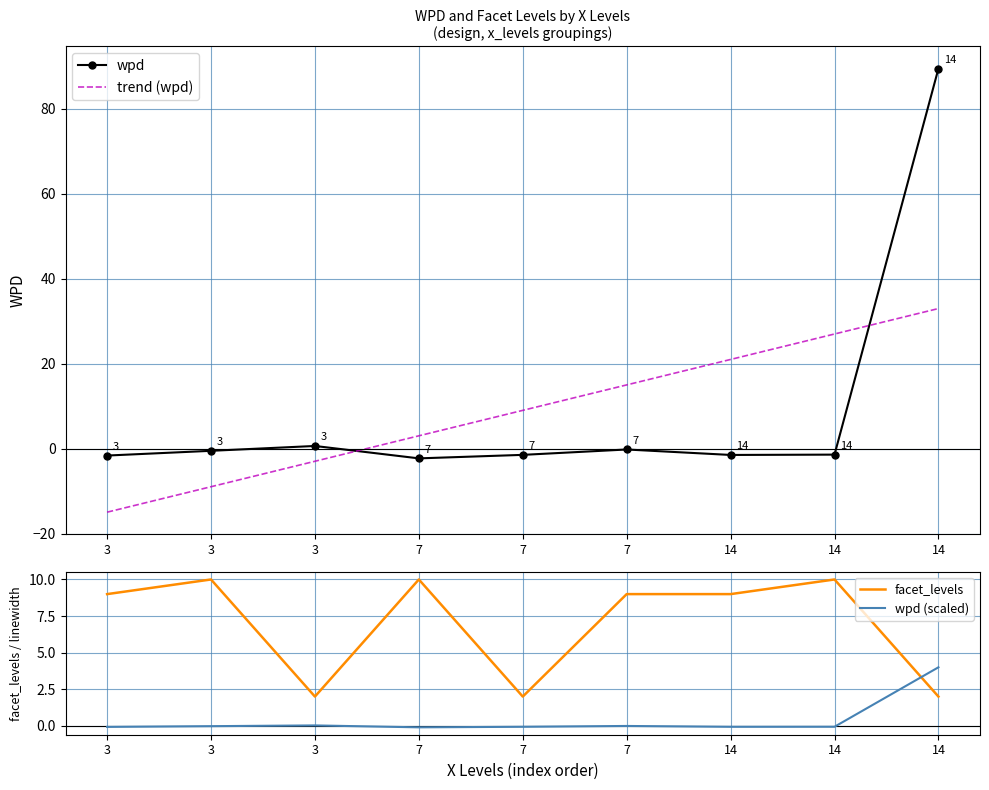

How many categories are shown in the chart?

9